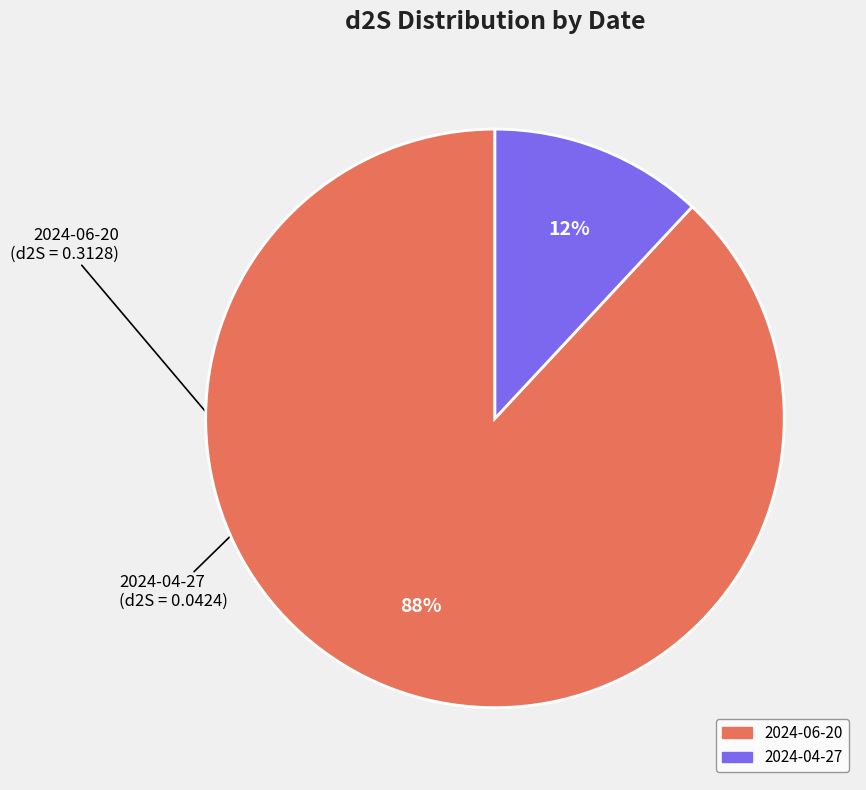

What is the largest slice in the pie chart?

2024-06-20